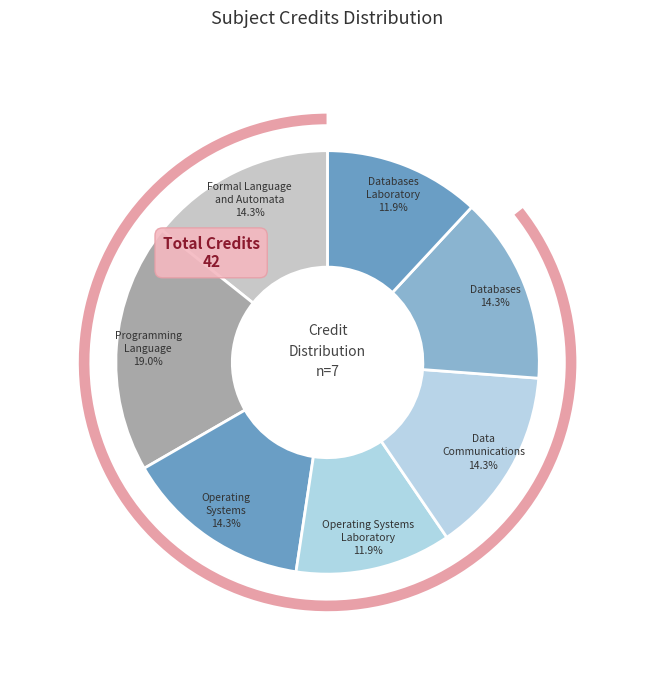

Does Programming
Language represent more than half of the total?

No